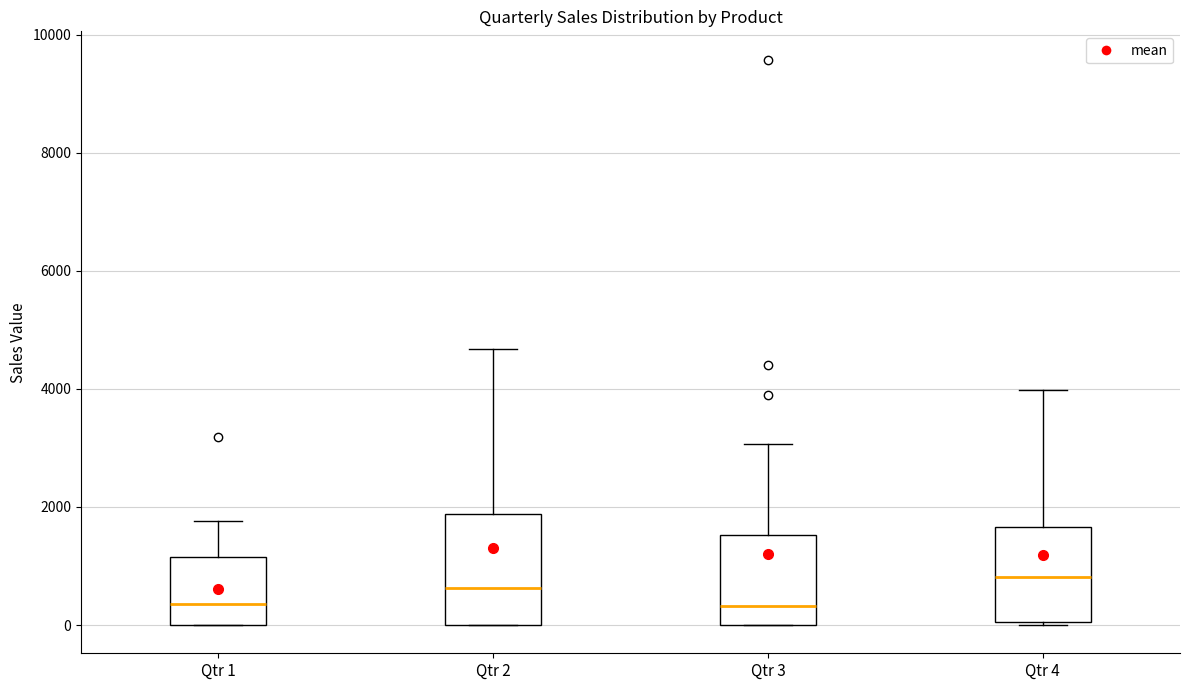

Reading left to right, transcribe this box plot: for each box, give where its median line is, the range the box spans, and where its two whiskers end, as read against the y-axis. The values are not printed on the chart, so give them approximately, as read against the axis.

Qtr 1: median 400, box 0 to 1200, whiskers 0 to 1800
Qtr 2: median 600, box 0 to 1800, whiskers 0 to 4600
Qtr 3: median 400, box 0 to 1600, whiskers 0 to 3000
Qtr 4: median 800, box 0 to 1600, whiskers 0 to 4000